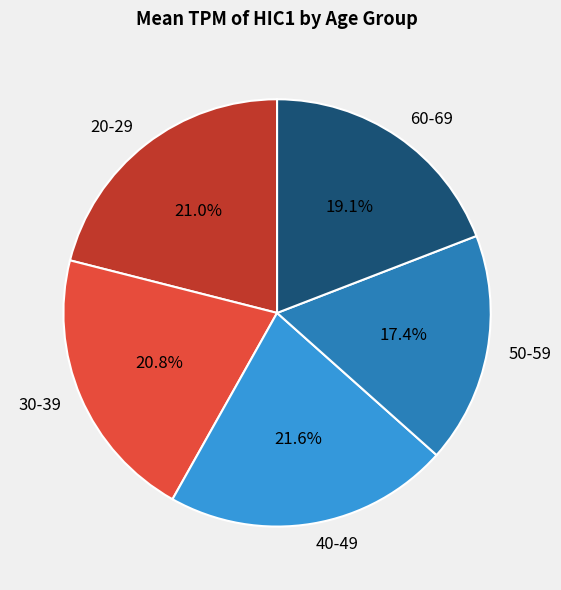

To the nearest percent, what is the average slice percentage?

20%